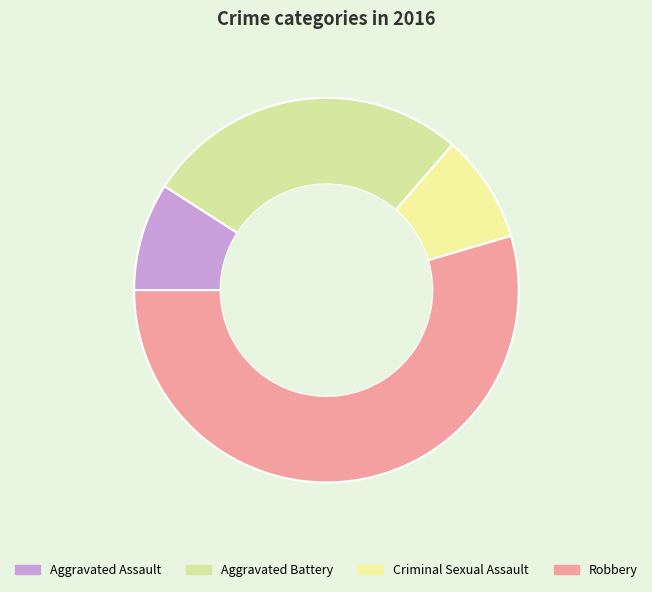

Count the number of slices in the pie.

4